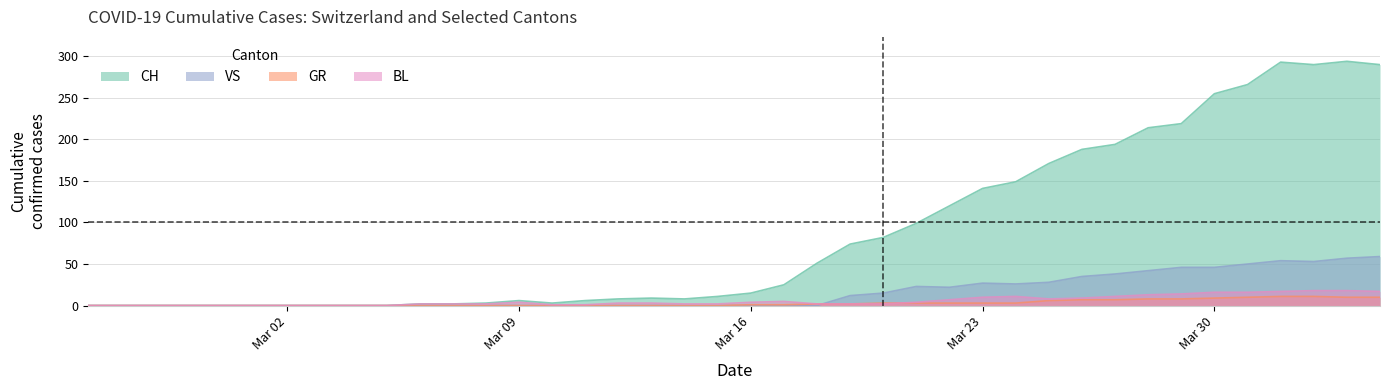

Which series has the largest range (max minus min)?

CH